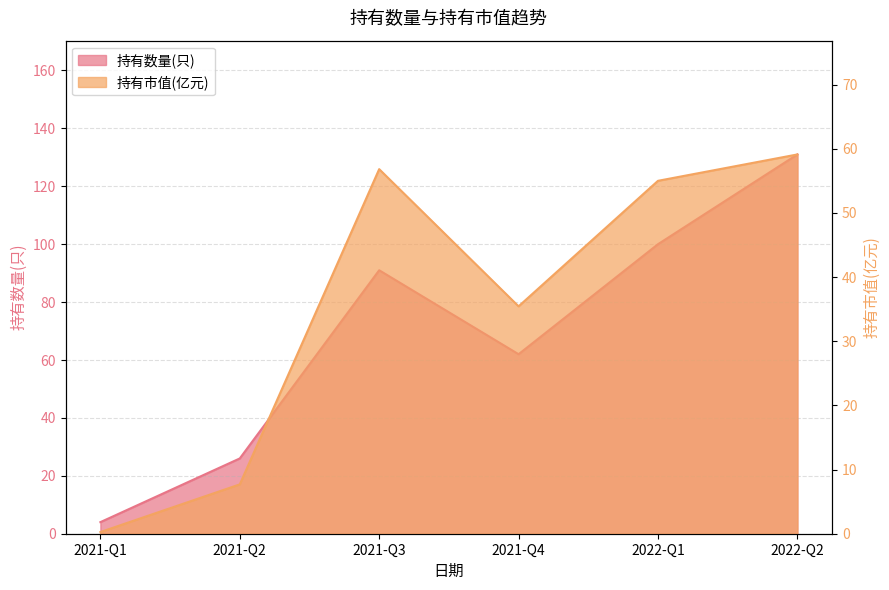

Reading left to right, what are all the values shown in this chart?

持有数量(只): 4.0	26.0	91.0	62.0	100.0	131.0
持有市值(亿元): 0.3	7.7	56.8	35.4	55.0	59.1